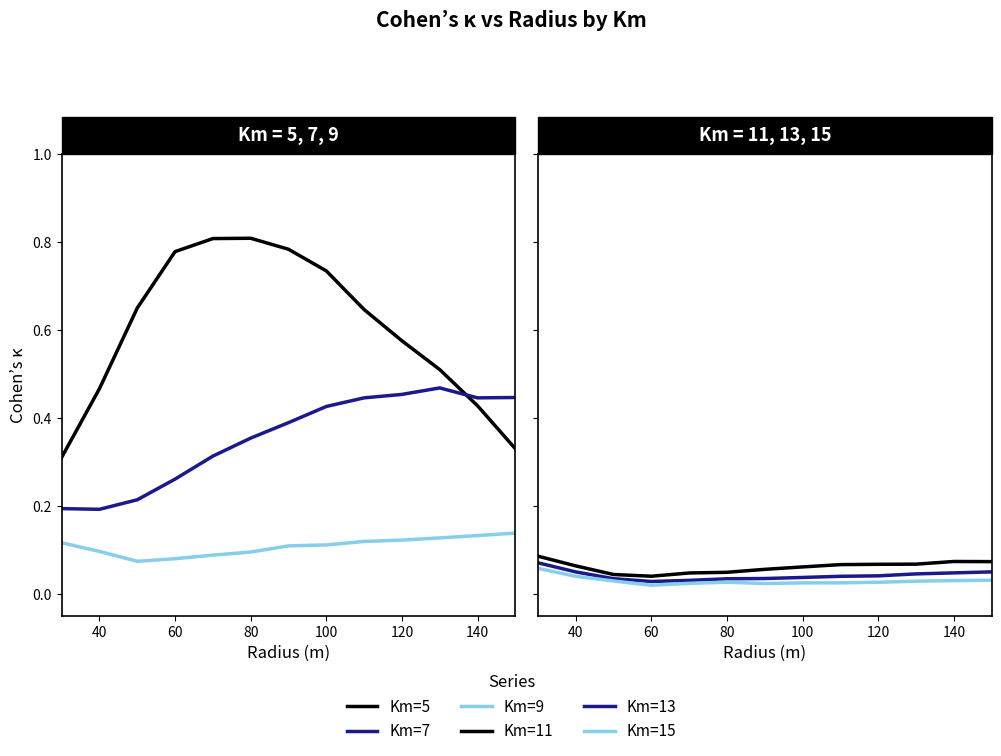

True or false: Km=13 and Km=5 intersect in this chart.

False